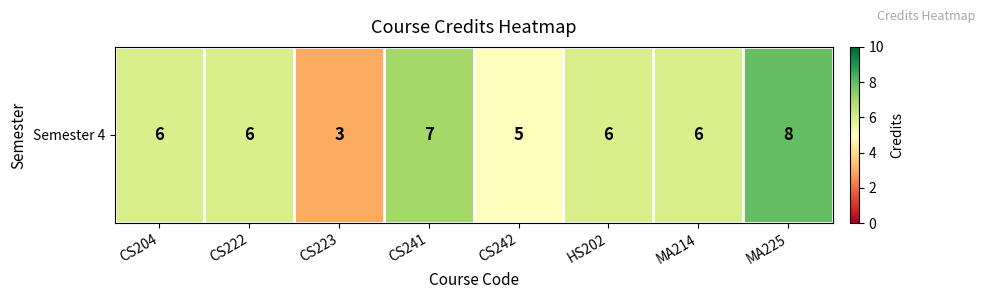

List the labels in order of value, smallest first.

CS223, CS242, CS204, CS222, HS202, MA214, CS241, MA225